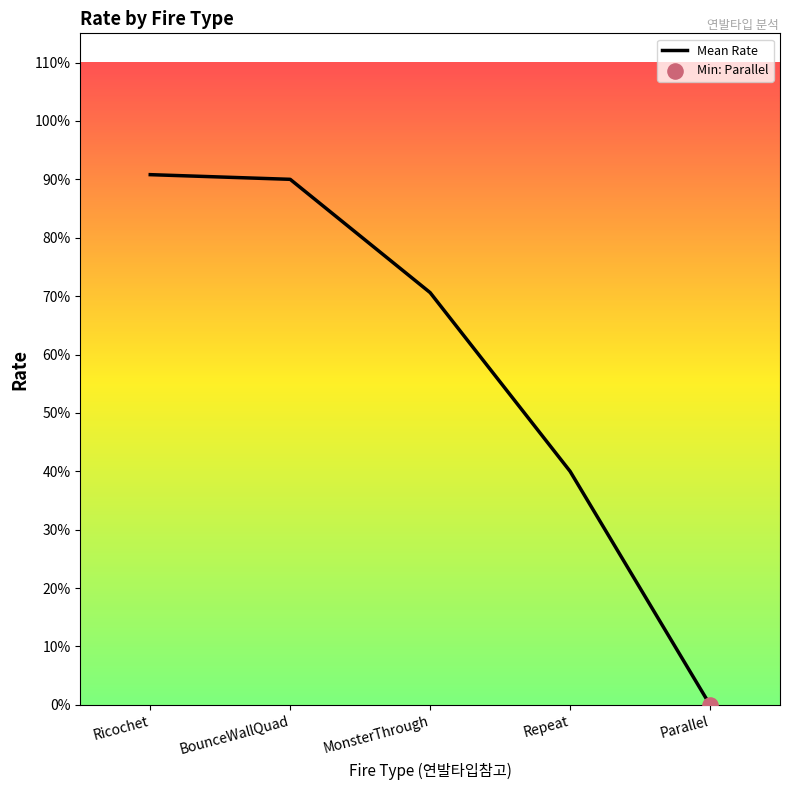

What is the change in value from Ricochet to Parallel?

-0.9